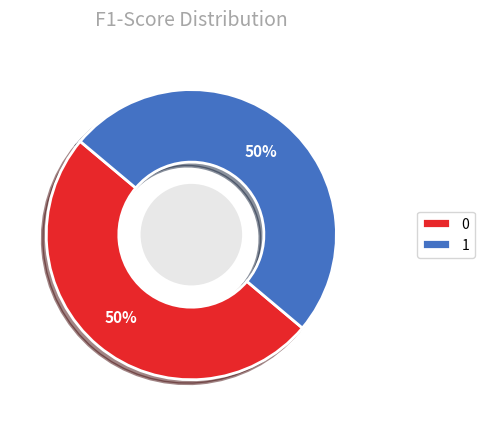

What percentage is the 1 slice, to the nearest percent?

50%